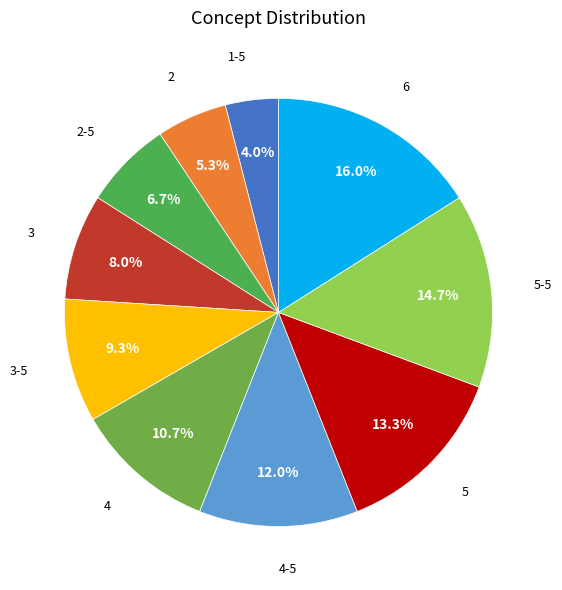

How many slices are in this pie chart?

10